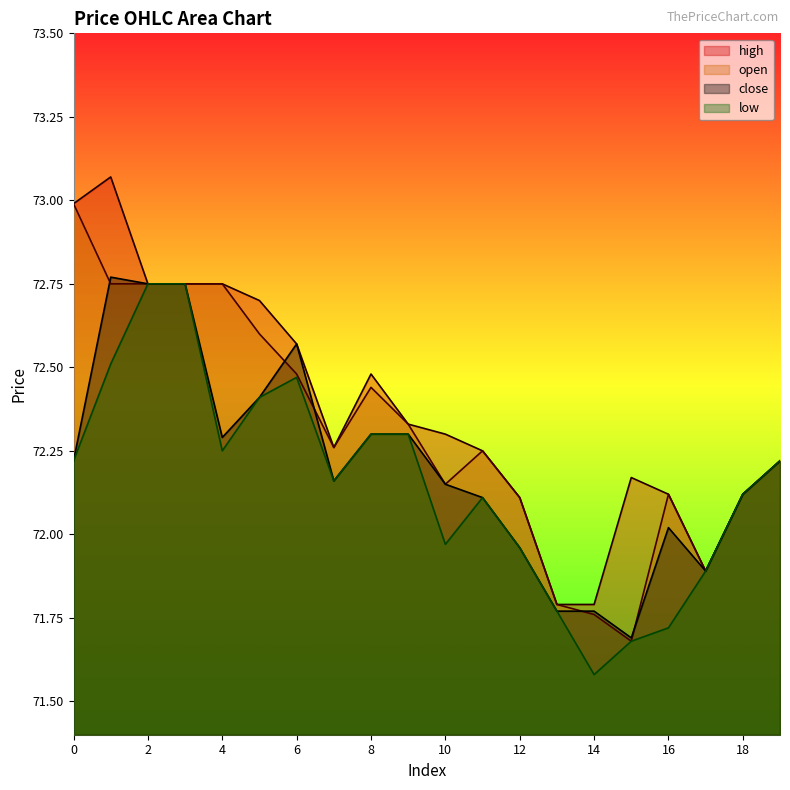

List the series in order of their peak value, lowest first.

low, close, open, high